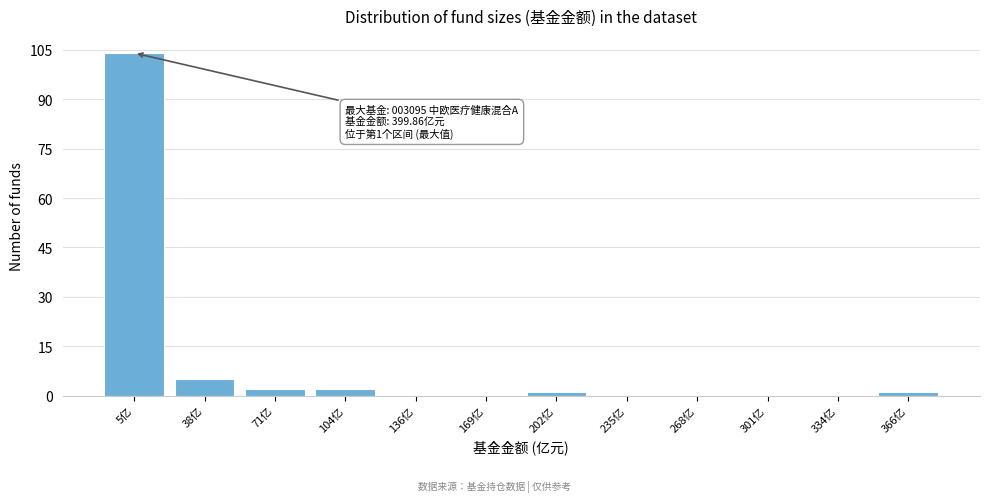

Reading left to right, transcribe all the data shown in this chart.

5亿=104	38亿=5	71亿=2	104亿=2	136亿=0	169亿=0	202亿=1	235亿=0	268亿=0	301亿=0	334亿=0	366亿=1